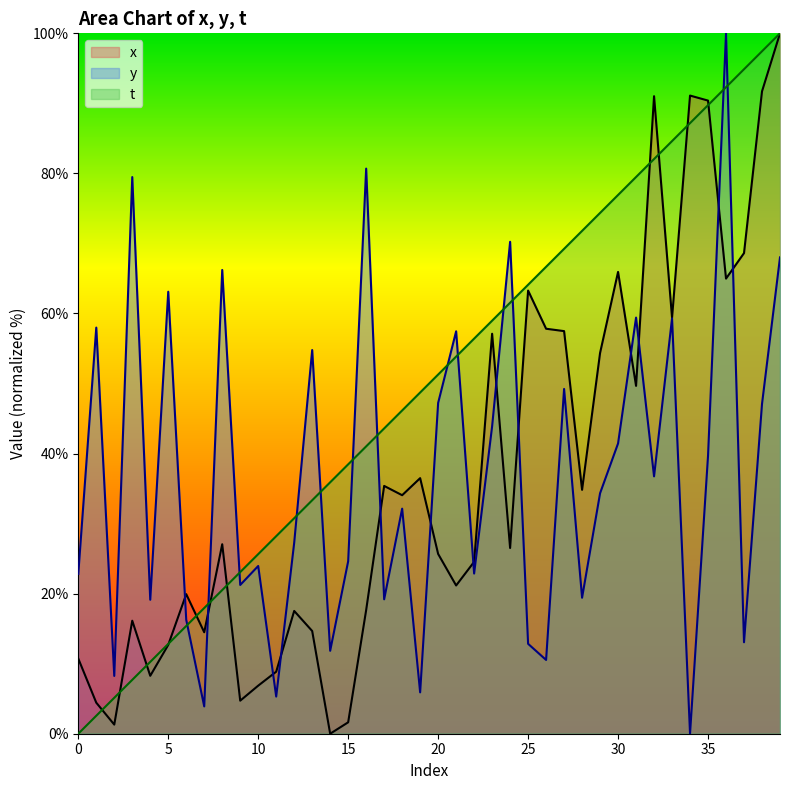

Which series has the largest range (max minus min)?

x